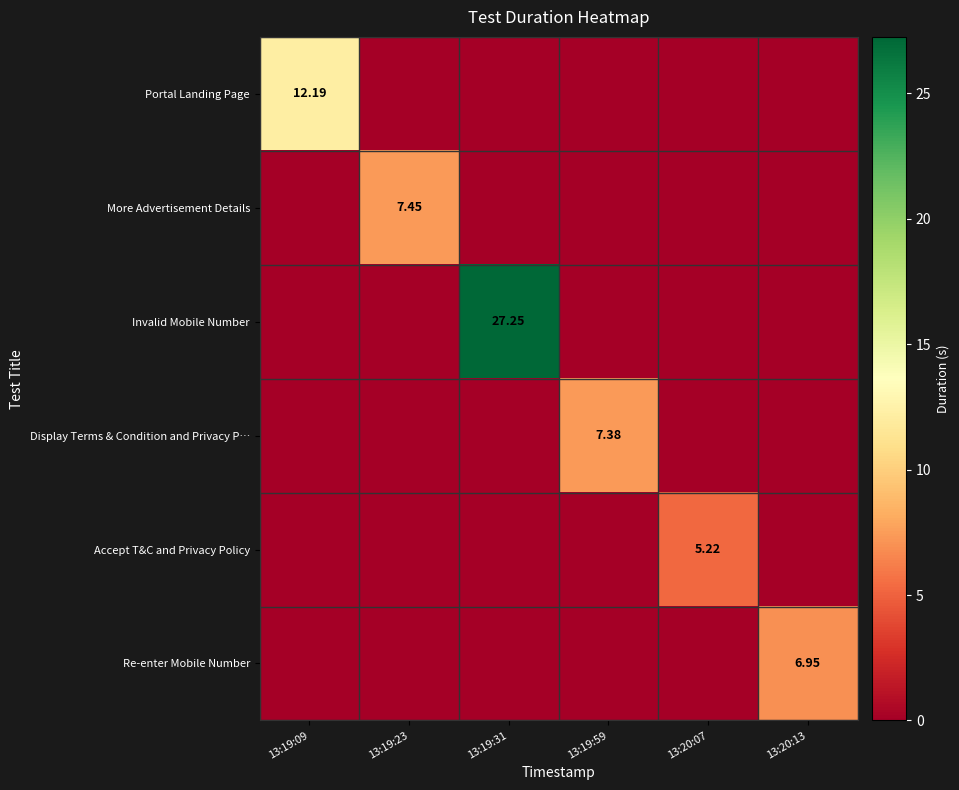

What is the sum of all Accept T&C and Privacy Policy values?

5.2